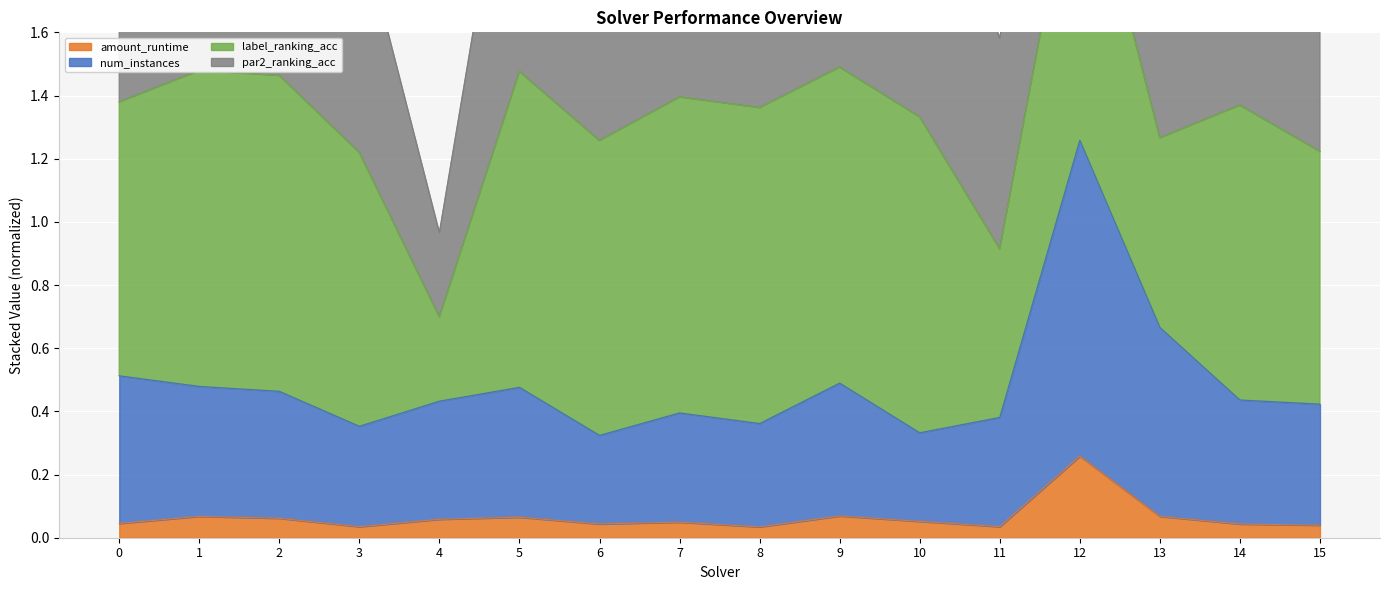

Rank the categories by amount_runtime value from lowest to highest.

8, 3, 11, 15, 14, 6, 0, 7, 10, 4, 2, 5, 13, 1, 9, 12